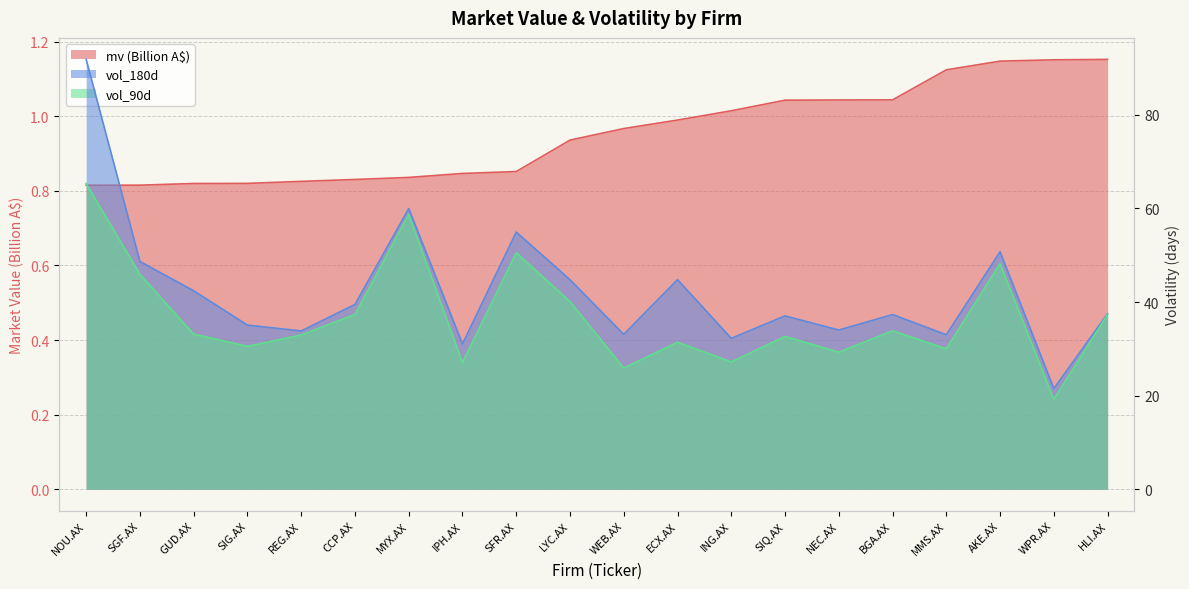

What is the lowest value of the vol_180d series?

21.5